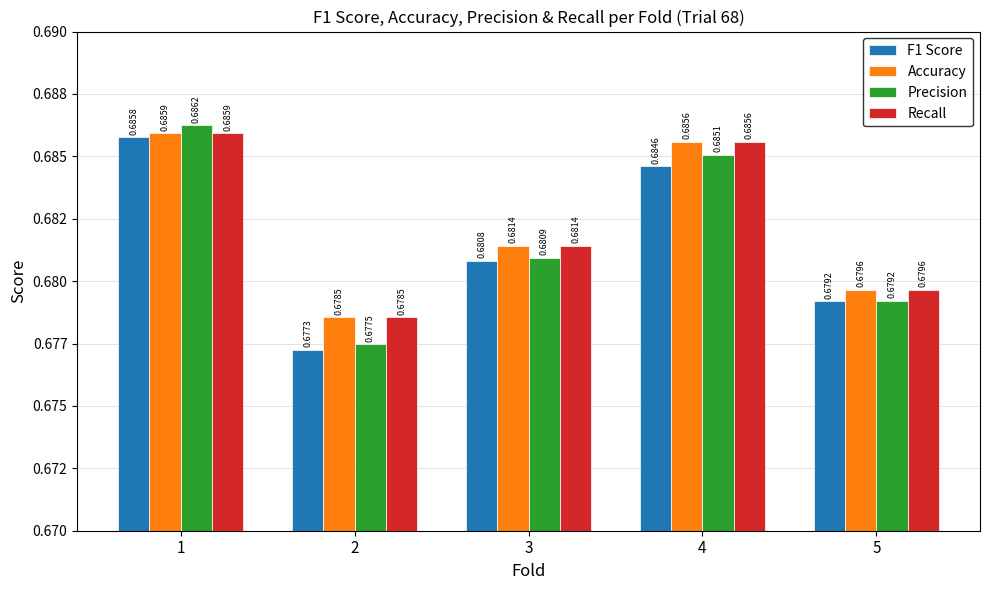

Is it true that Accuracy equals 0.7 at 1?

True